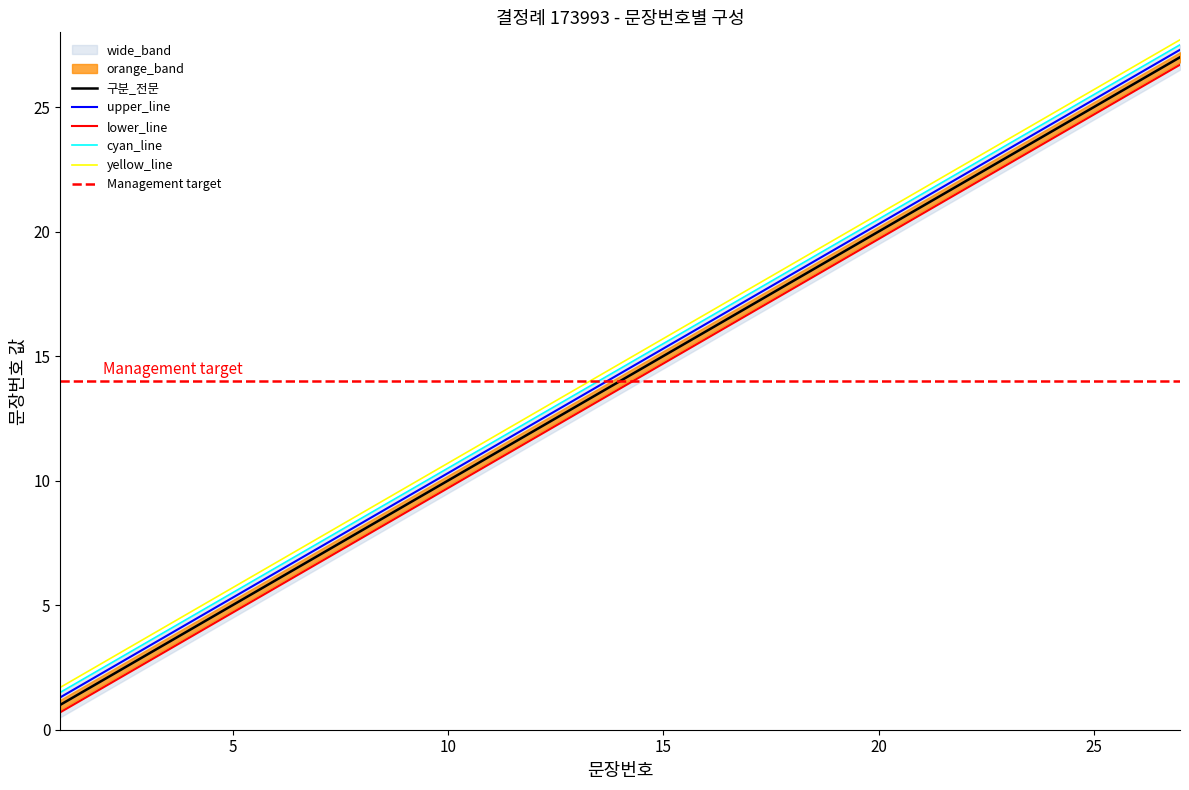

Does the chart have visible grid lines?

No